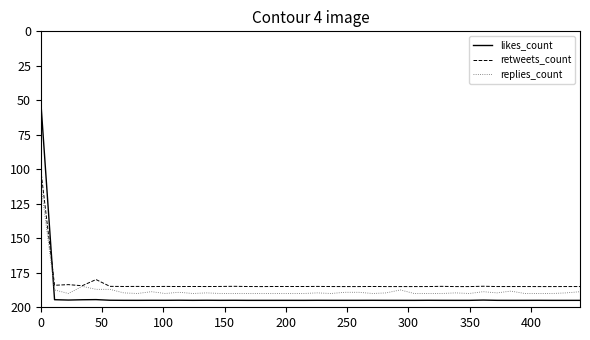

Which series ends up on top after the final intersection of likes_count and replies_count?

likes_count